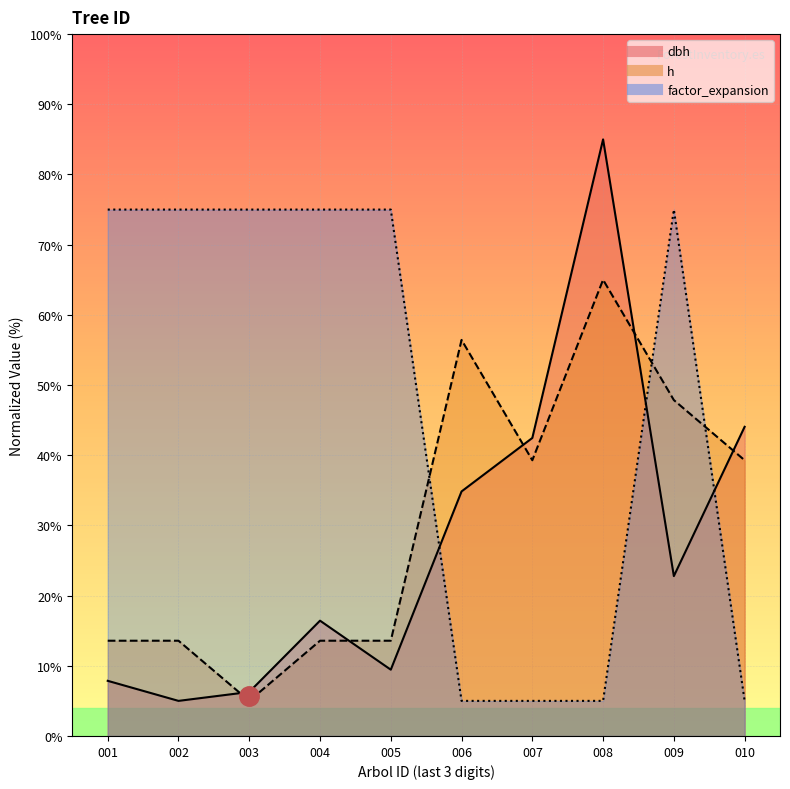

What is the sum of all dbh values?

274.1